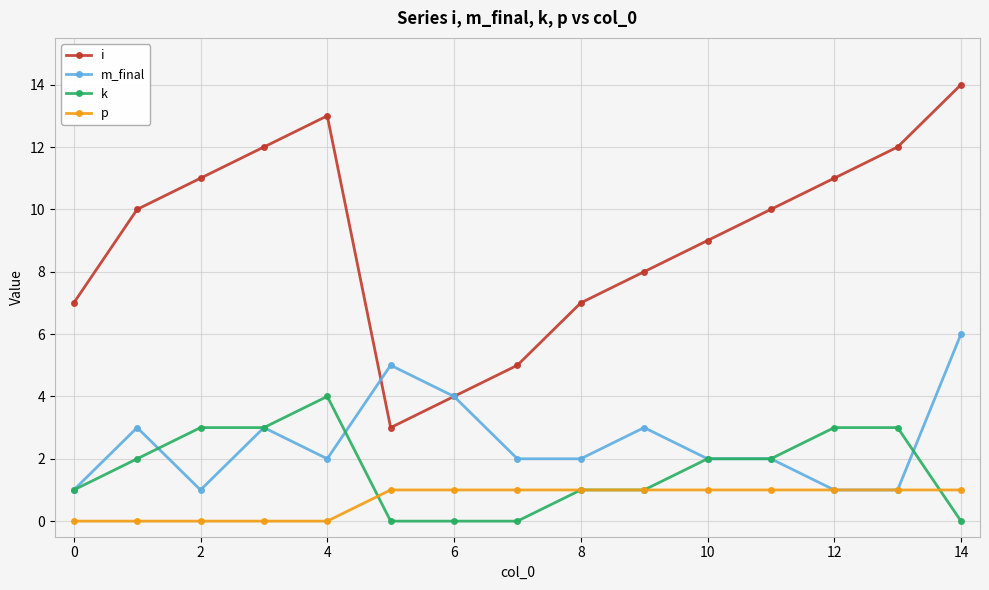

What is the maximum value for m_final?

6